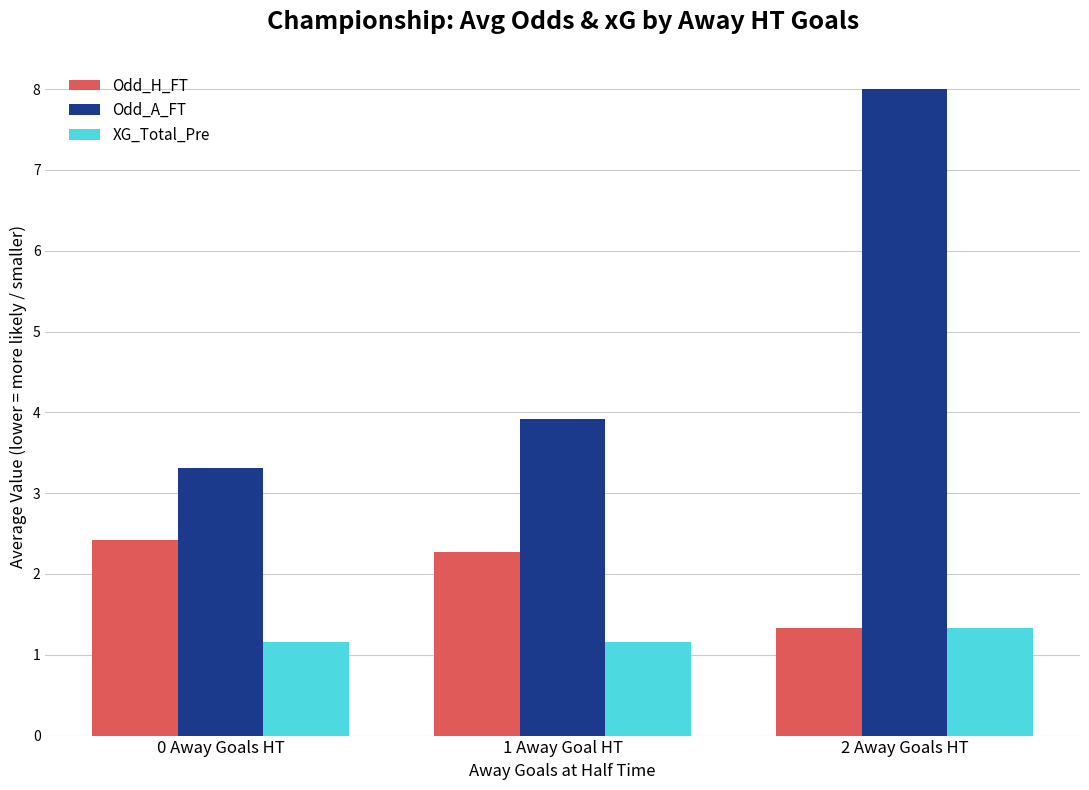

Reading left to right, transcribe all the data shown in this chart.

Odd_H_FT: 0 Away Goals HT=2.4	1 Away Goal HT=2.3	2 Away Goals HT=1.3
Odd_A_FT: 0 Away Goals HT=3.3	1 Away Goal HT=3.9	2 Away Goals HT=8.0
XG_Total_Pre: 0 Away Goals HT=1.2	1 Away Goal HT=1.2	2 Away Goals HT=1.3